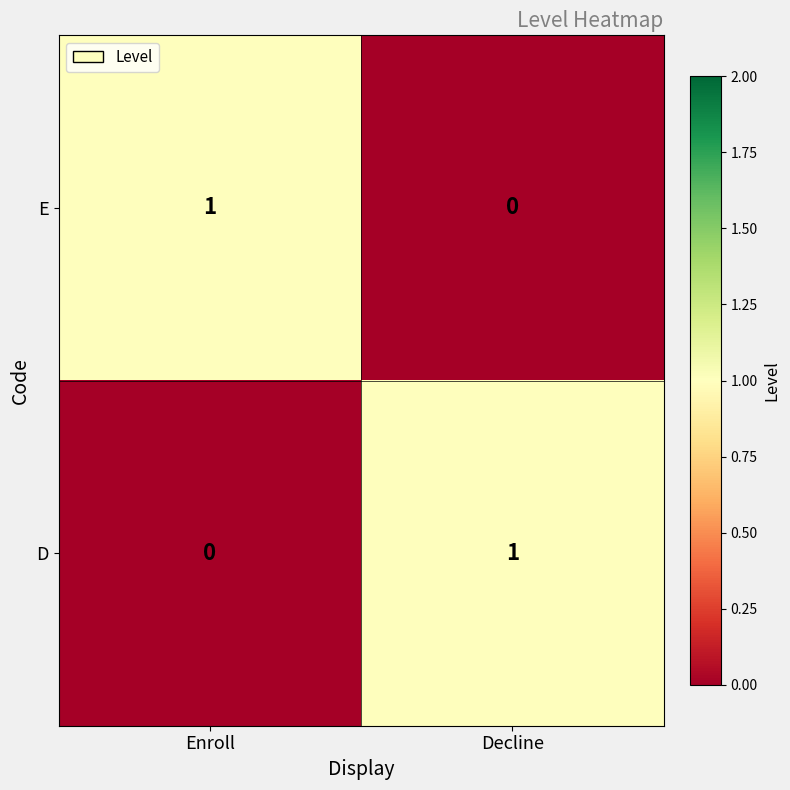

At which label is E closest to 0?

Decline